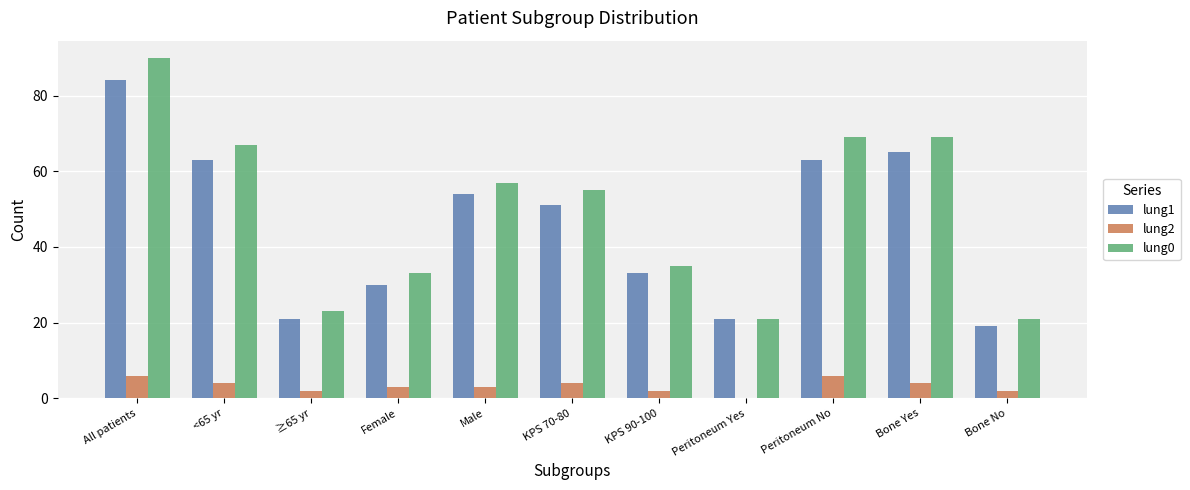

What is the average value of the lung2 series?

3